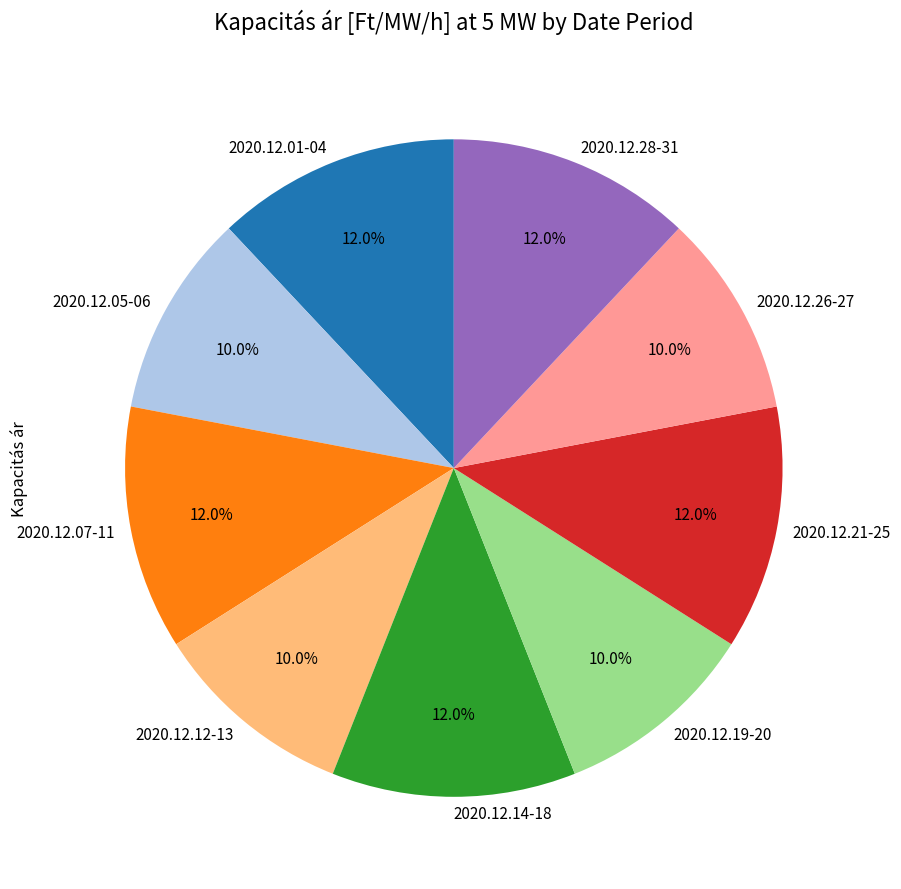

Count the number of slices in the pie.

9